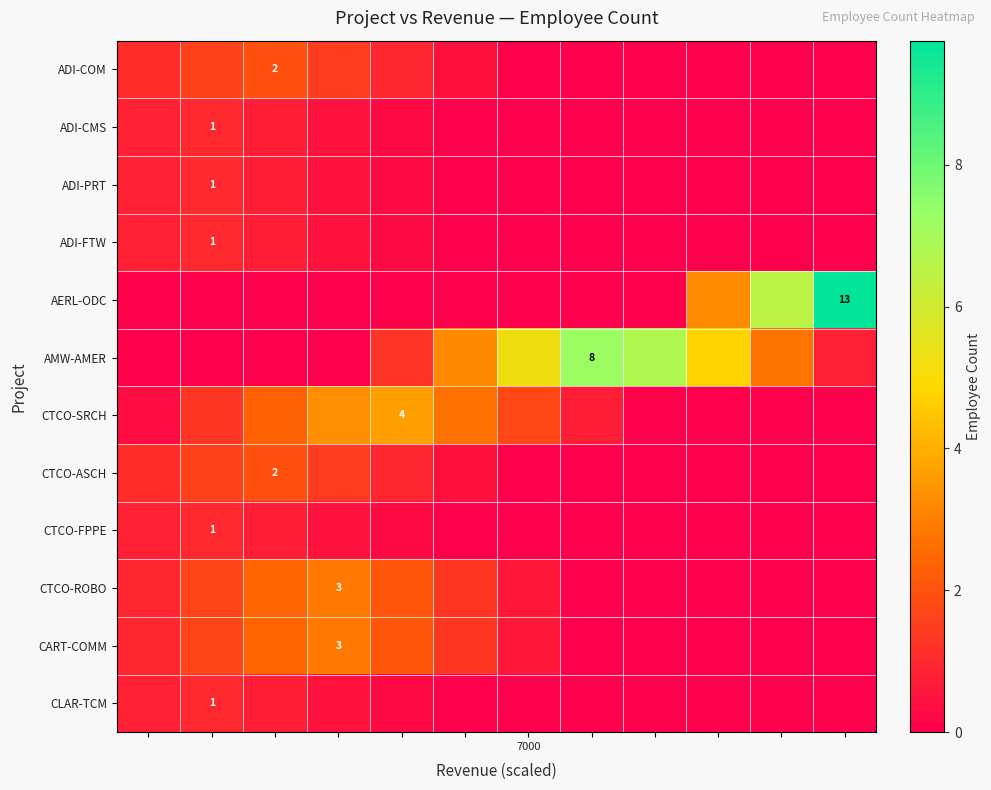

How many distinct data groups are displayed?

12